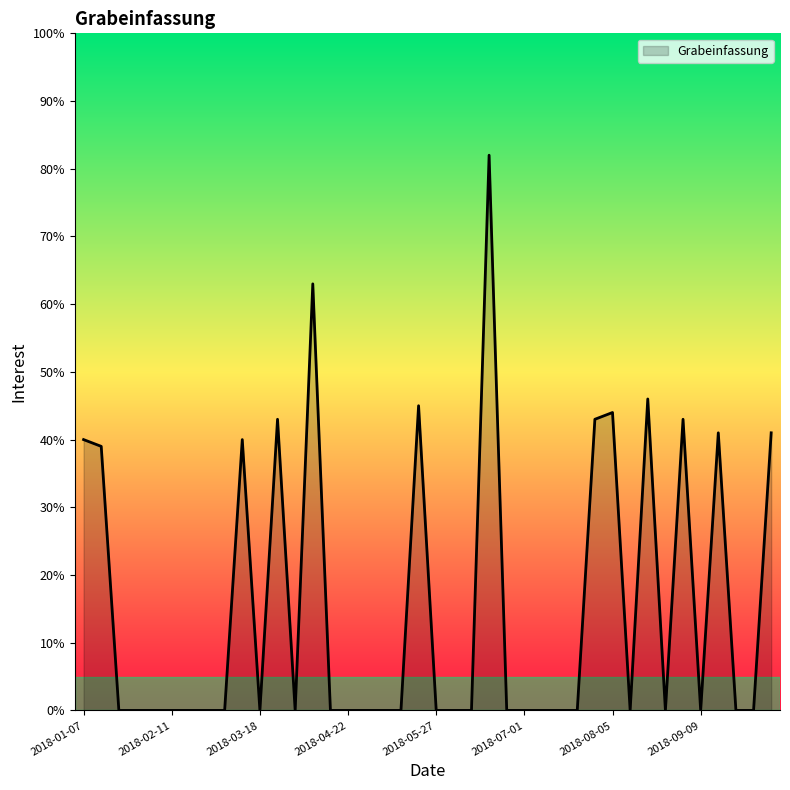

What is the difference between the maximum and minimum values?

82